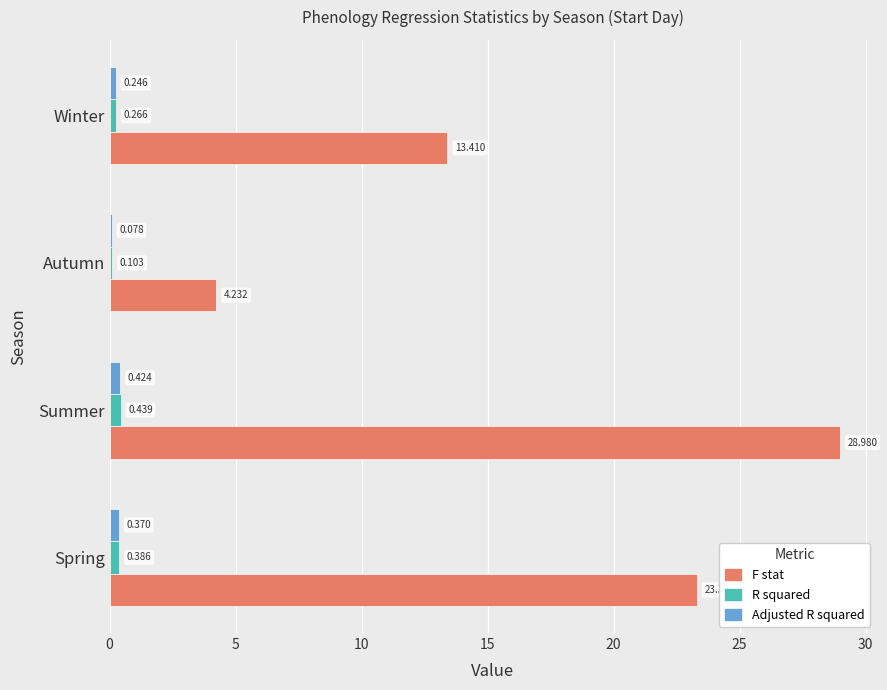

At which label is F stat closest to 16?

Winter